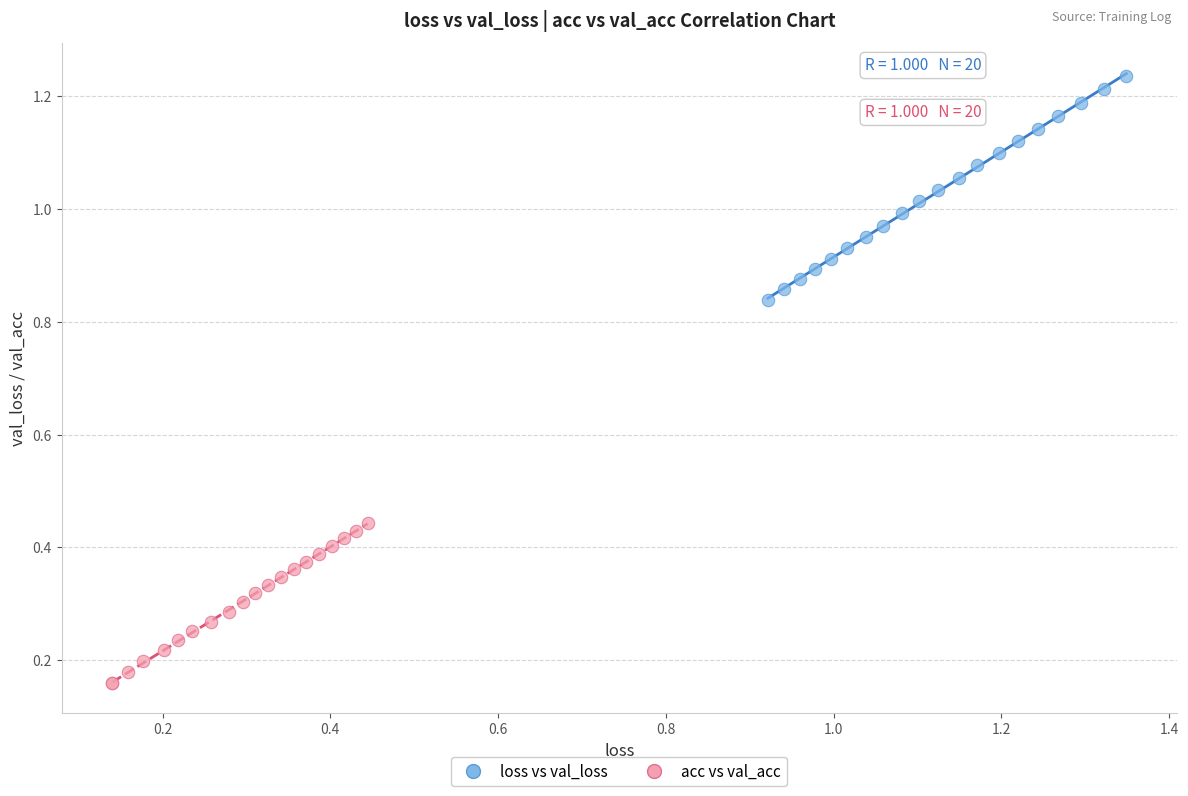

What are all the series names shown in the legend?

loss vs val_loss, acc vs val_acc